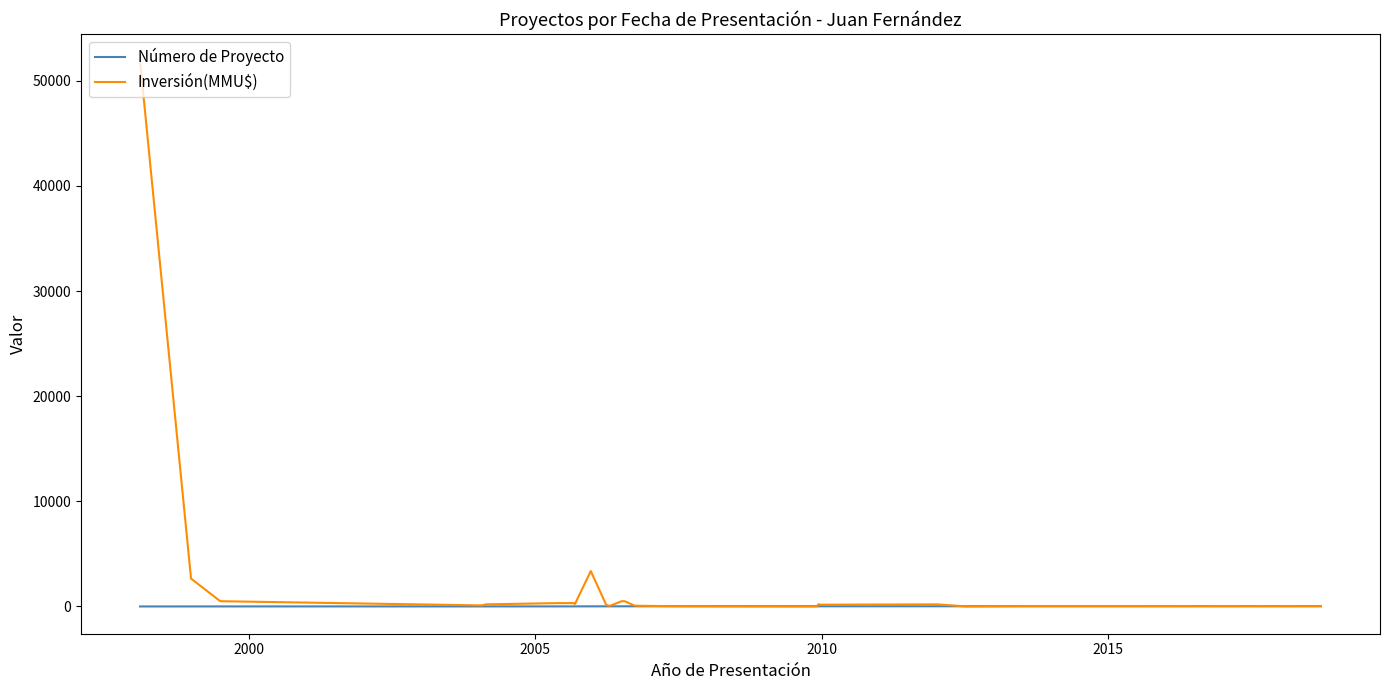

What is the maximum value shown in the chart?

51860